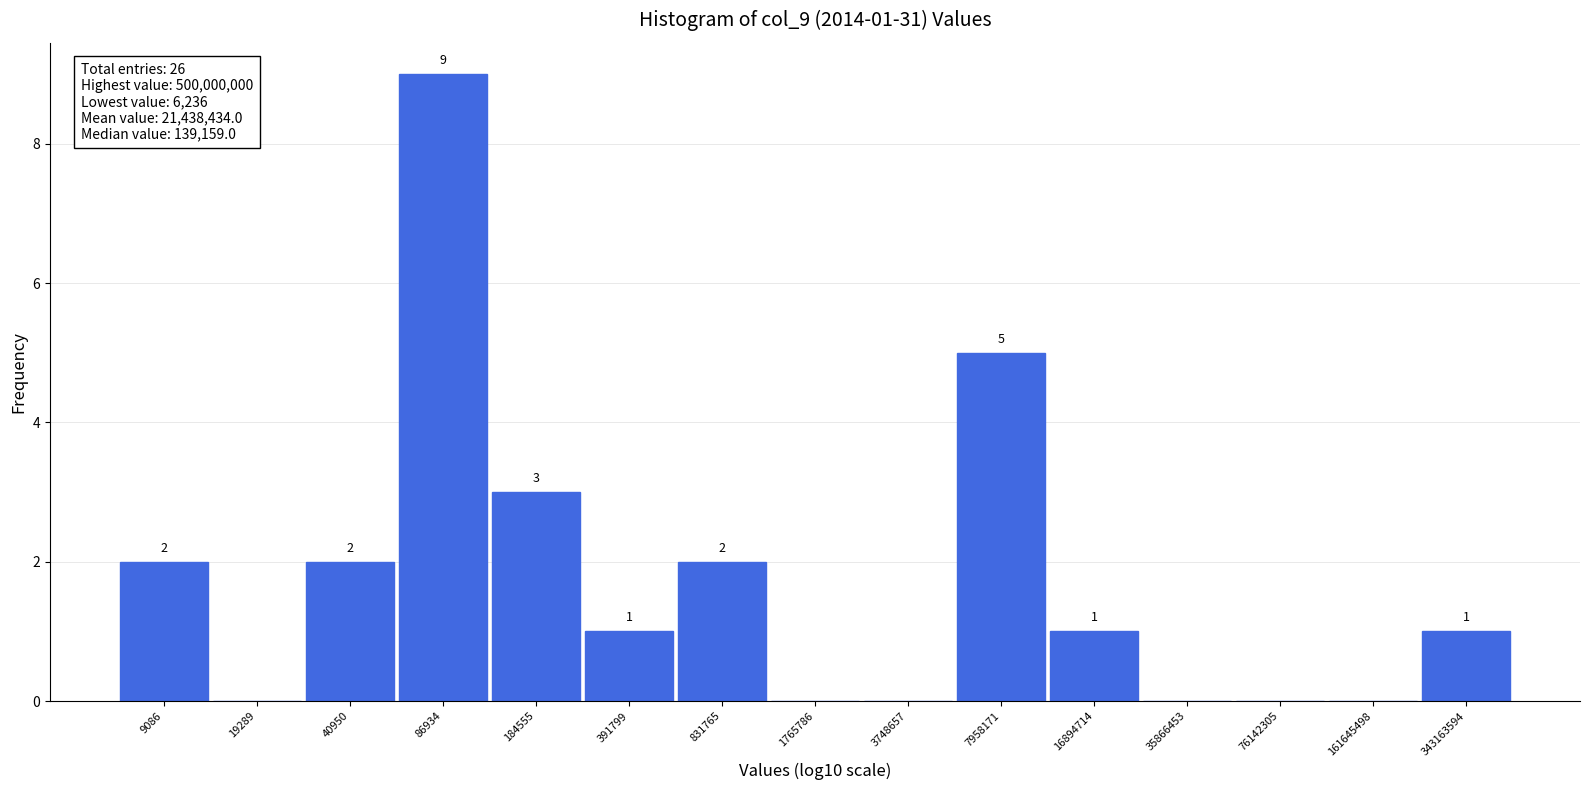

Reading left to right, transcribe all the data shown in this chart.

9086=2	19289=0	40950=2	86934=9	184555=3	391799=1	831765=2	1765786=0	3748657=0	7958171=5	16894714=1	35866453=0	76142305=0	161645498=0	343163594=1